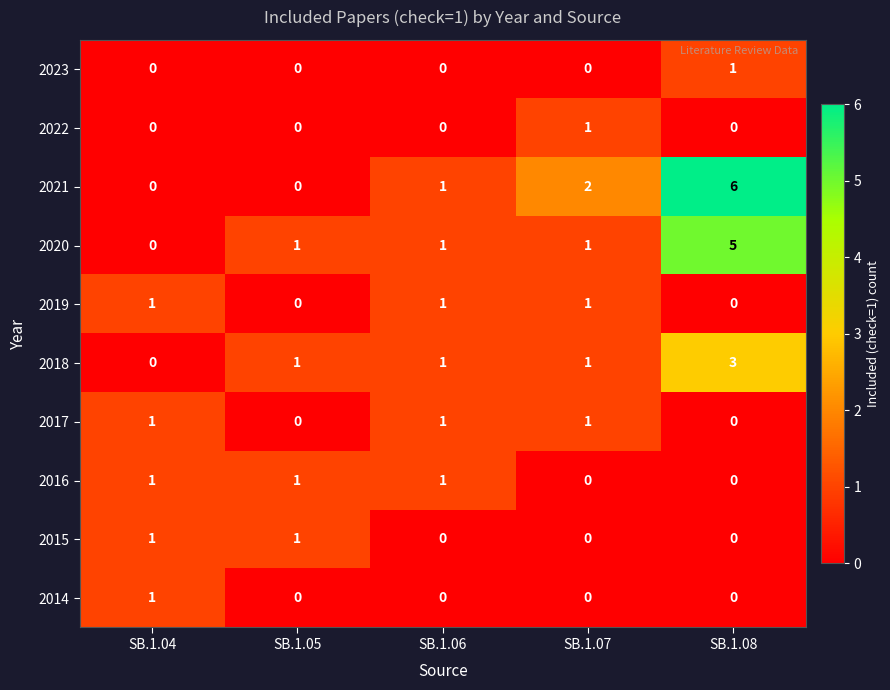

At how many categories does at least one series exceed 0?

5